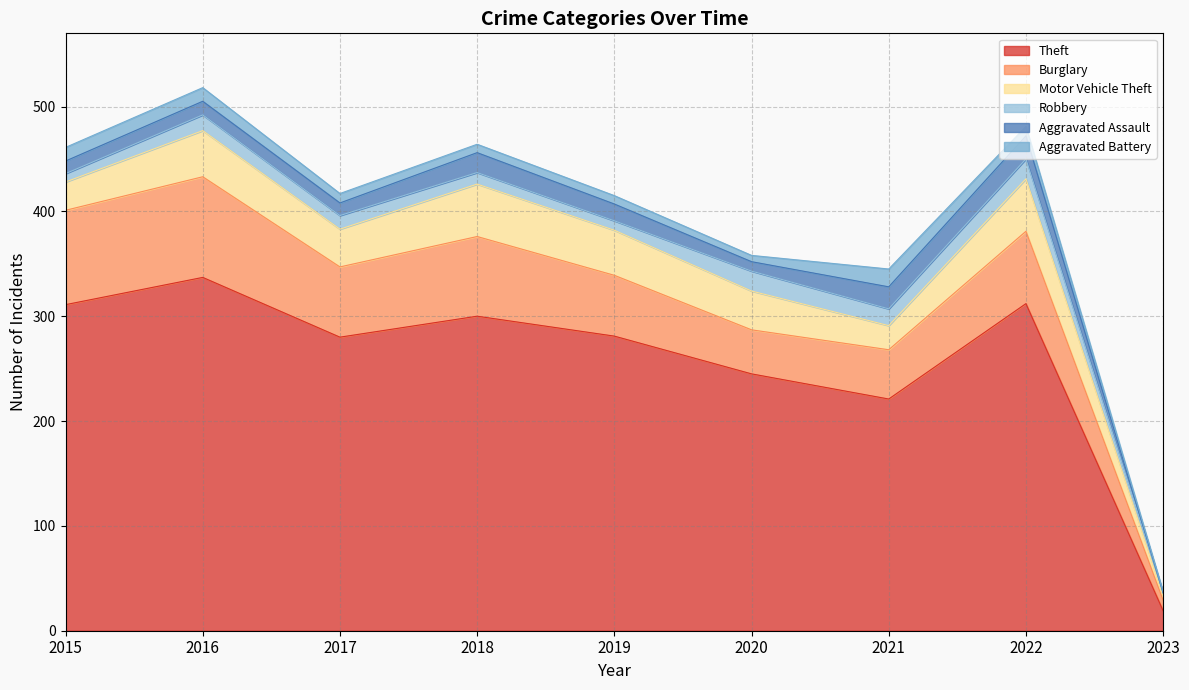

True or false: Aggravated Assault and Burglary cross at least once.

False